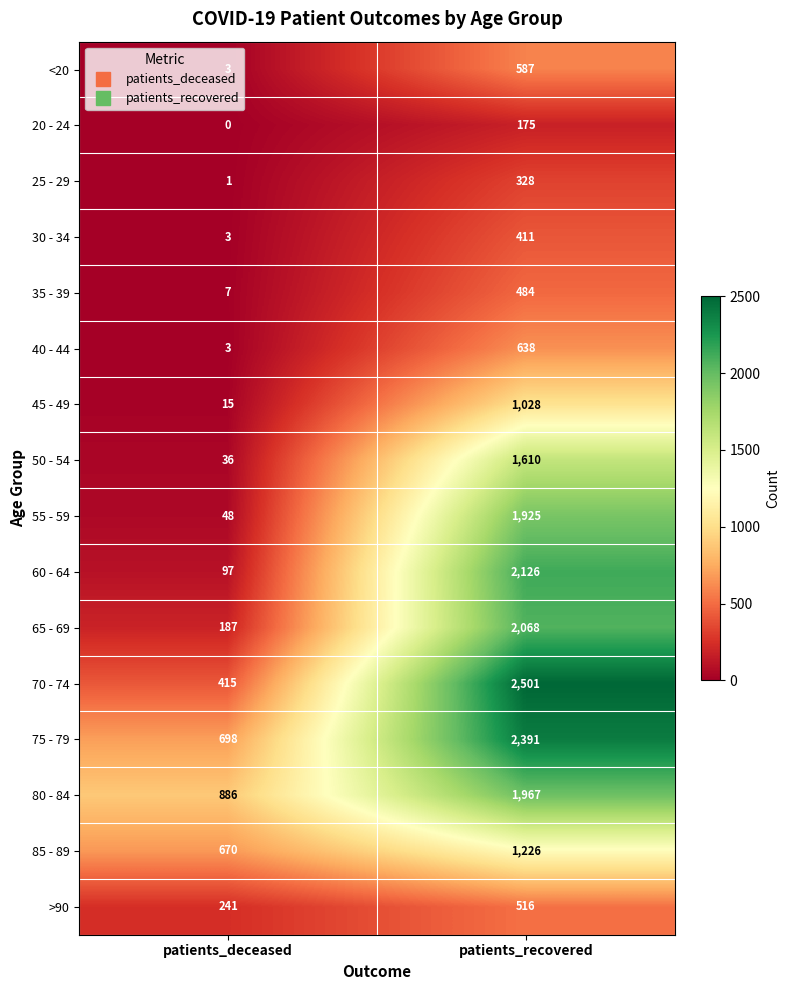

At how many categories does at least one series exceed 2481?

1